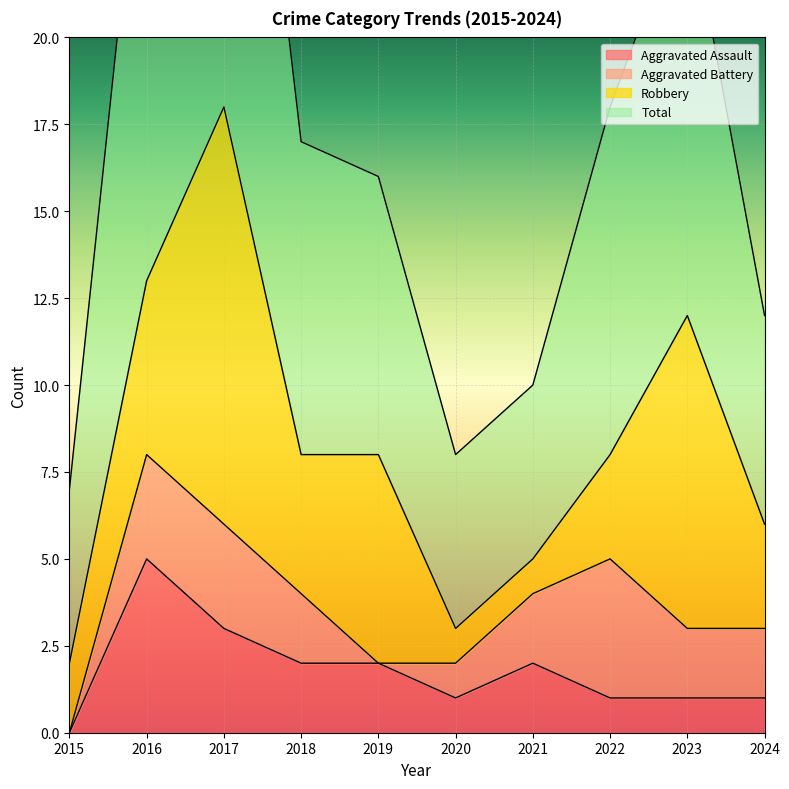

What is the greatest value displayed?

36